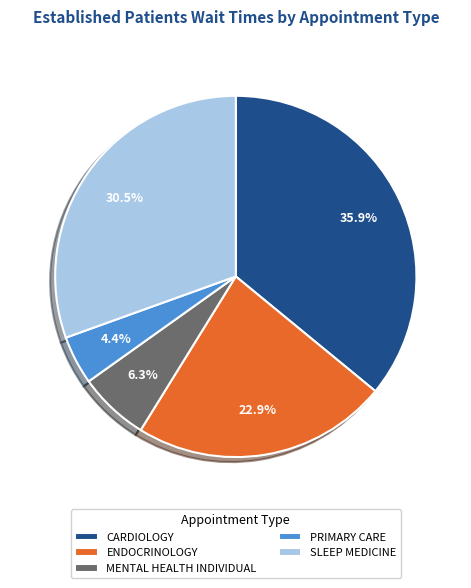

Which category has the biggest portion of the pie?

CARDIOLOGY